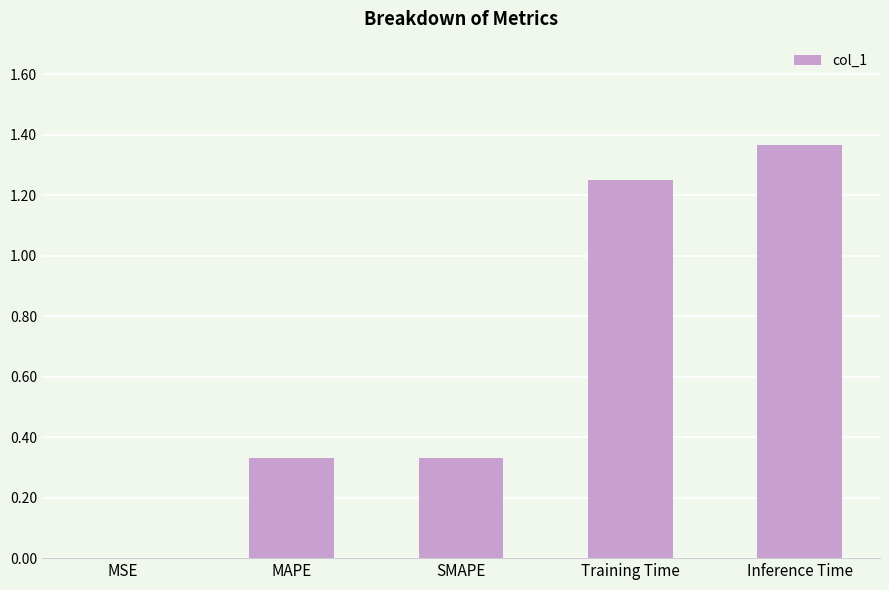

What is the sum of the values at MAPE and Inference Time?

1.7